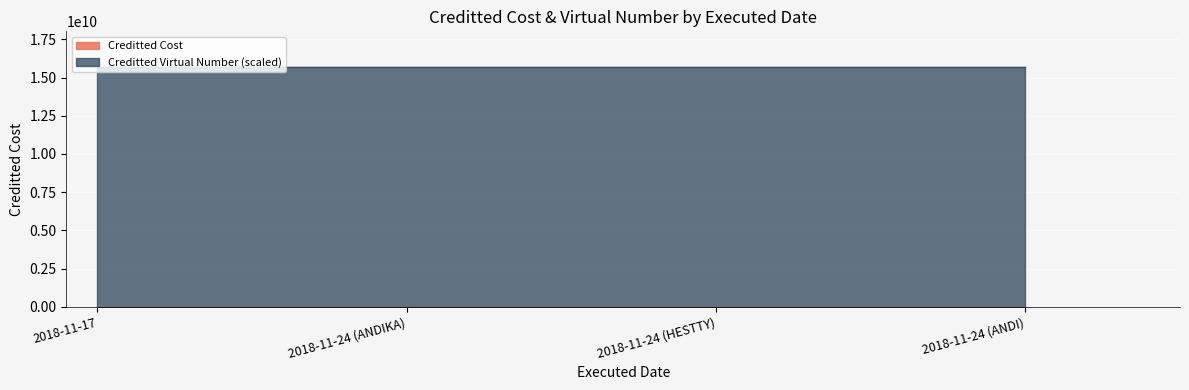

Does the chart display data point markers on the line(s)?

No